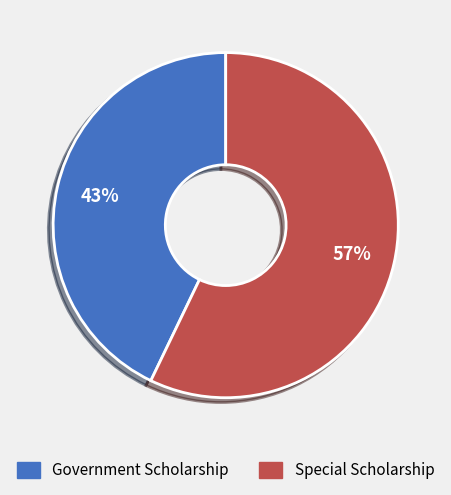

Is it true that Special Scholarship is 67% of the pie?

False